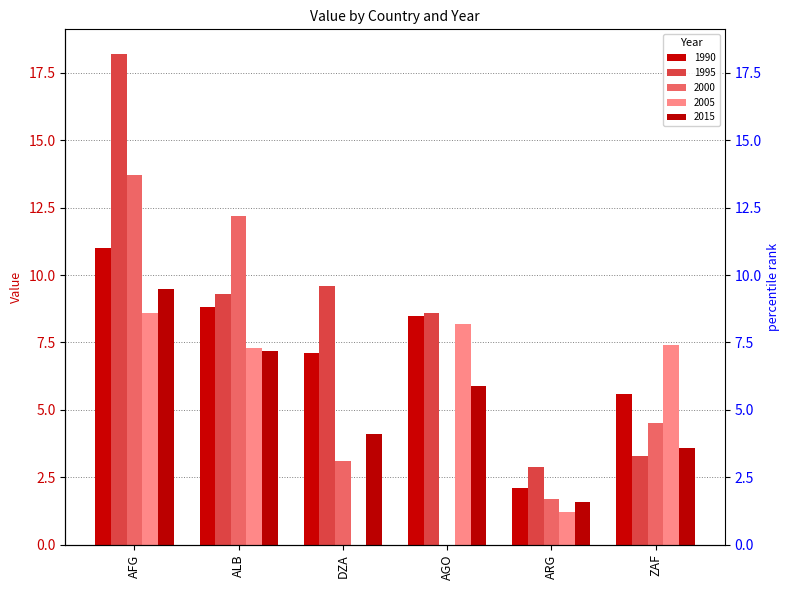

What is the value of the 2015 bar at the 6th from the left?

3.6